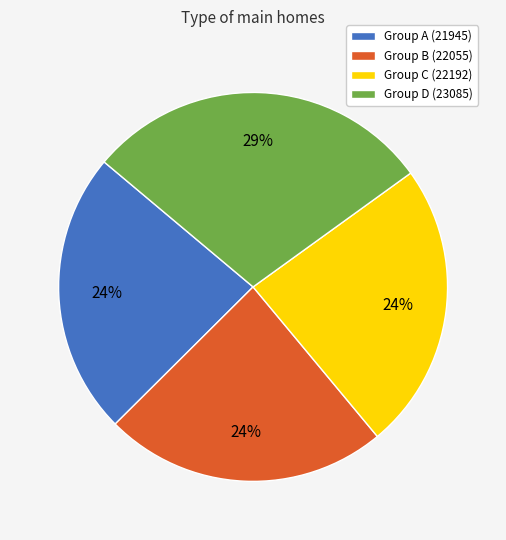

The Group A (21945) slice represents 24% of the pie. True or false?

True